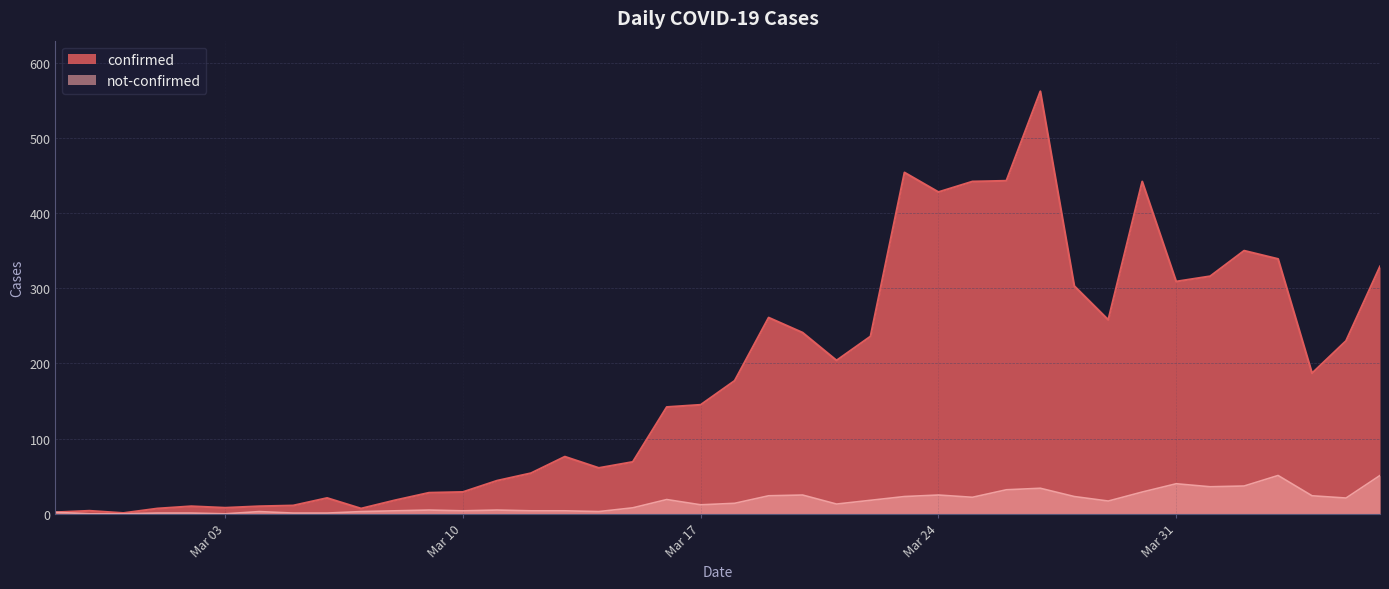

Which label corresponds to the smallest value in the chart?

2020-02-28